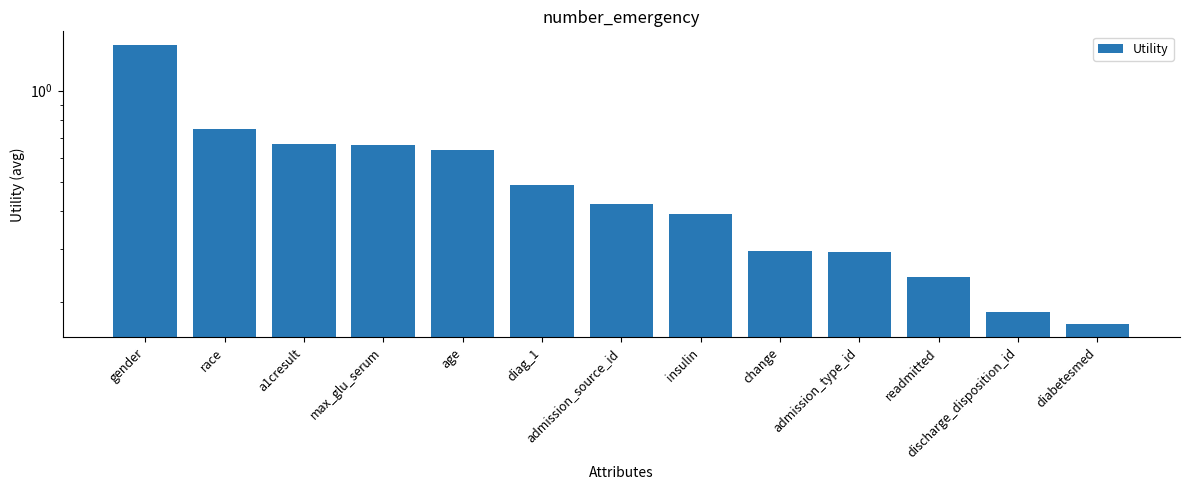

What is the average value?

0.5